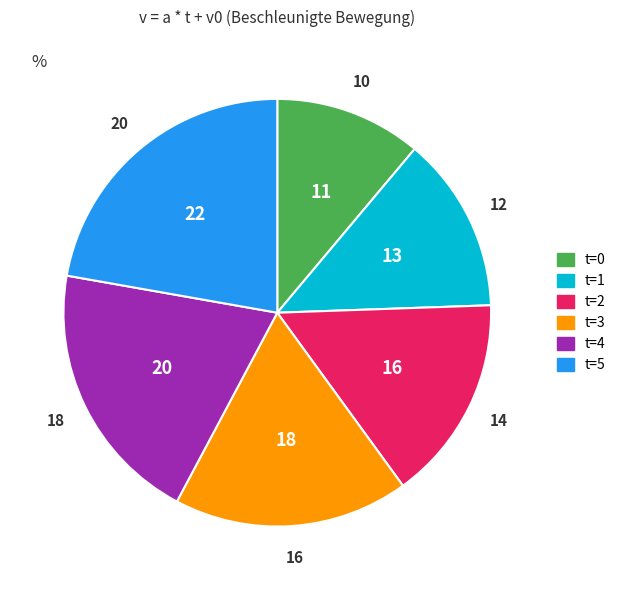

Is there any slice that represents more than half of the pie?

No